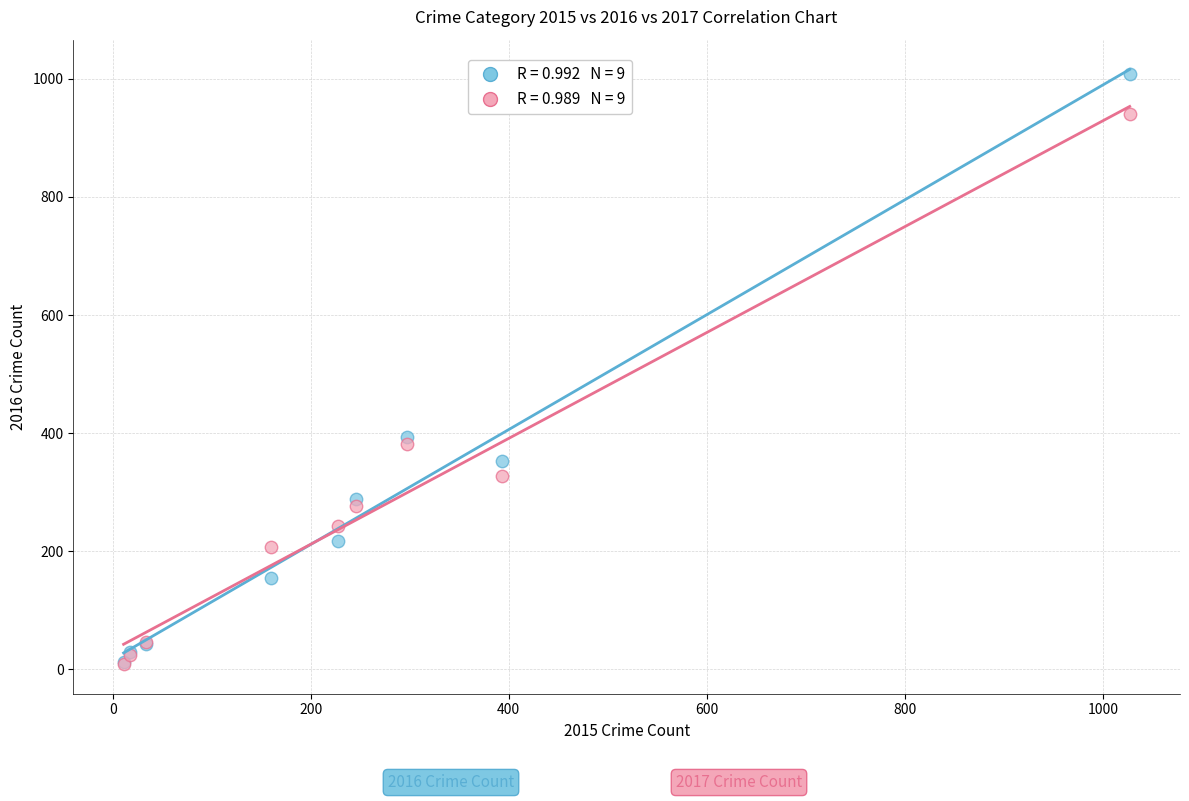

Across all series, what Y value is closest to 509?

394